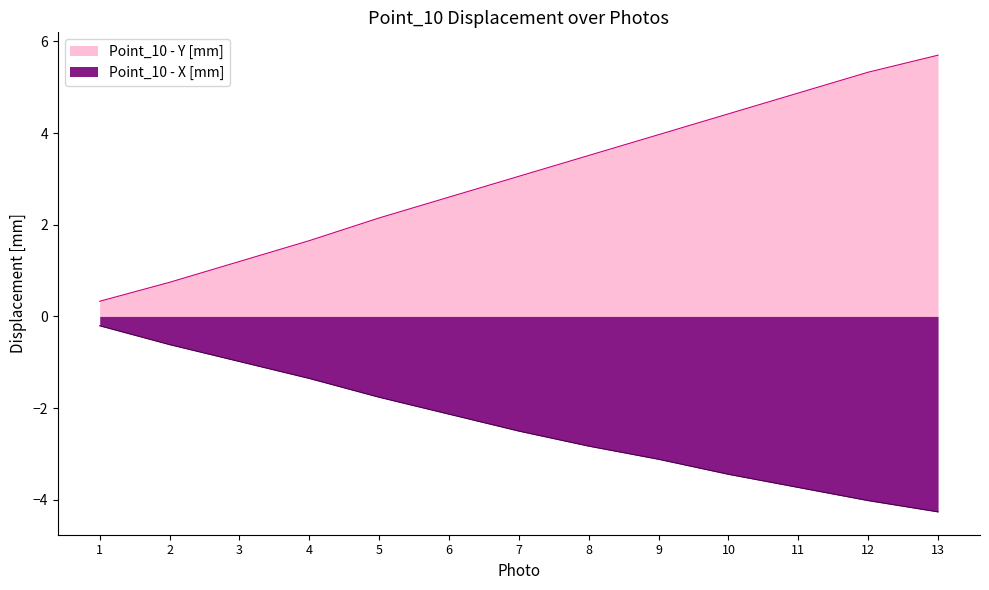

Reading right to left, transcribe all the data shown in this chart.

Point_10 - Y [mm]: 13=5.7	12=5.3	11=4.9	10=4.4	9=4.0	8=3.5	7=3.1	6=2.6	5=2.1	4=1.7	3=1.2	2=0.7	1=0.3
Point_10 - X [mm]: 13=-4.3	12=-4.0	11=-3.7	10=-3.4	9=-3.1	8=-2.8	7=-2.5	6=-2.1	5=-1.8	4=-1.4	3=-1.0	2=-0.6	1=-0.2